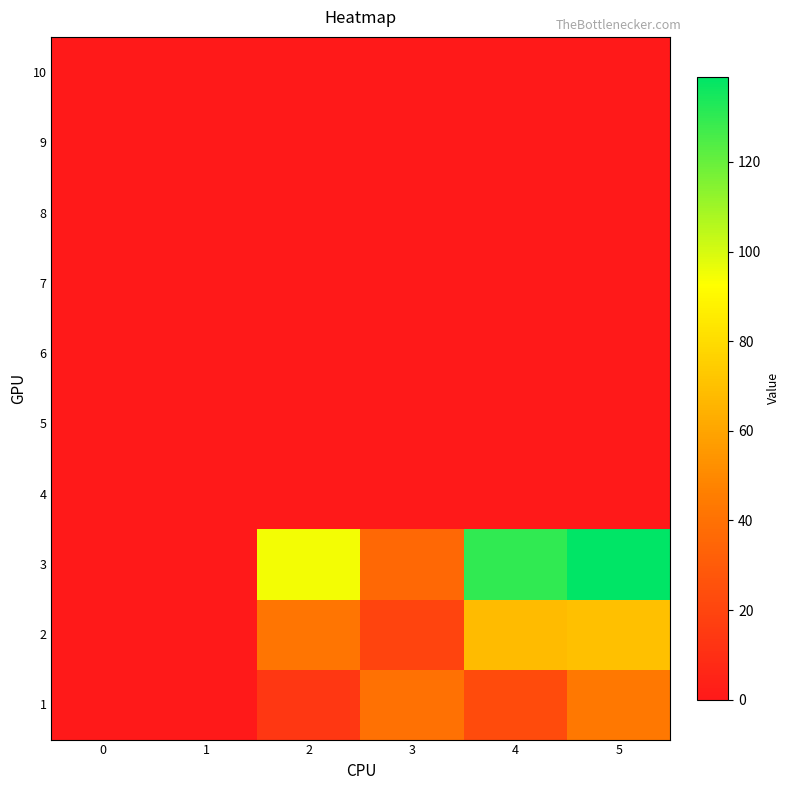

Which has a higher value, 3 or 4?

3